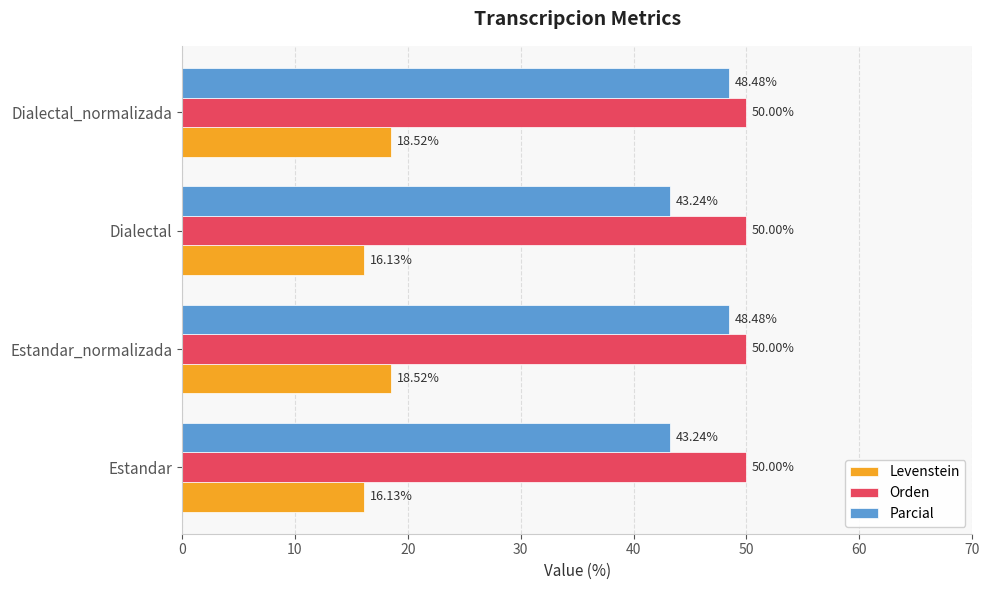

What is the lowest value of the Parcial series?

43.2